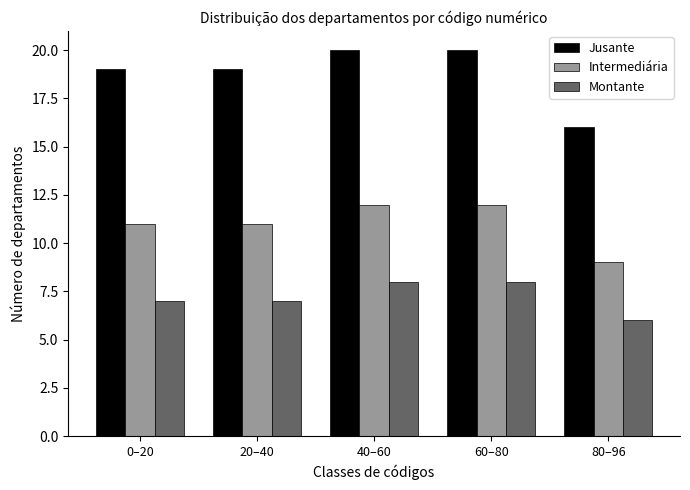

Reading left to right, extract all data points from this chart.

Jusante: 0–20=19	20–40=19	40–60=20	60–80=20	80–96=16
Intermediária: 0–20=11	20–40=11	40–60=12	60–80=12	80–96=9
Montante: 0–20=7	20–40=7	40–60=8	60–80=8	80–96=6